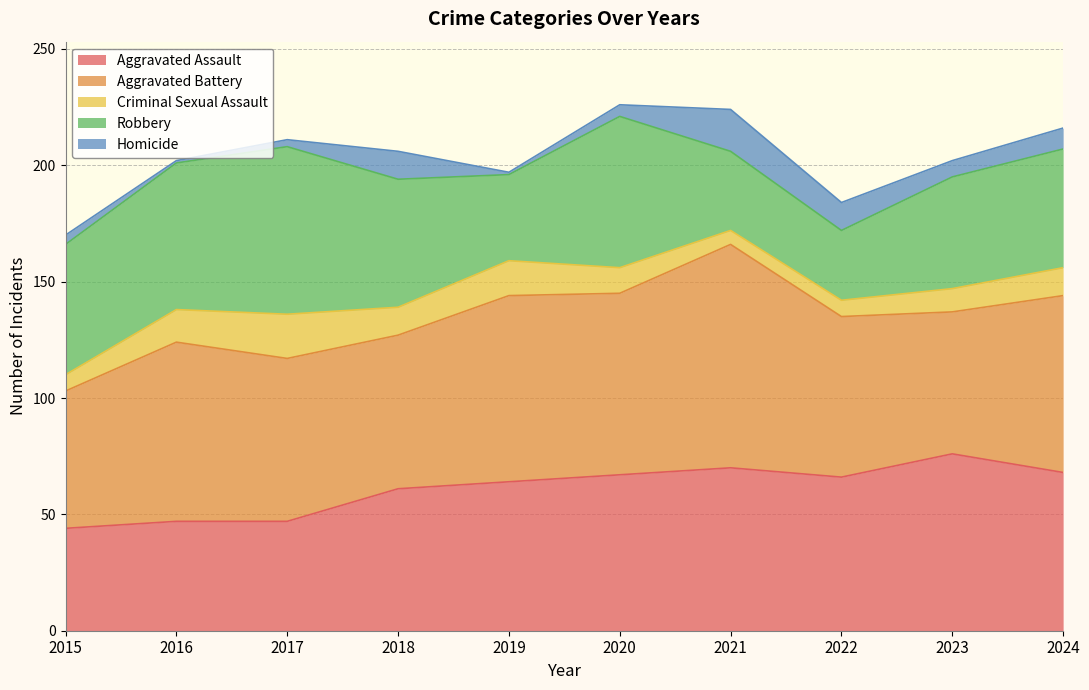

What is the value of the Robbery point at the 7th from the left?

34